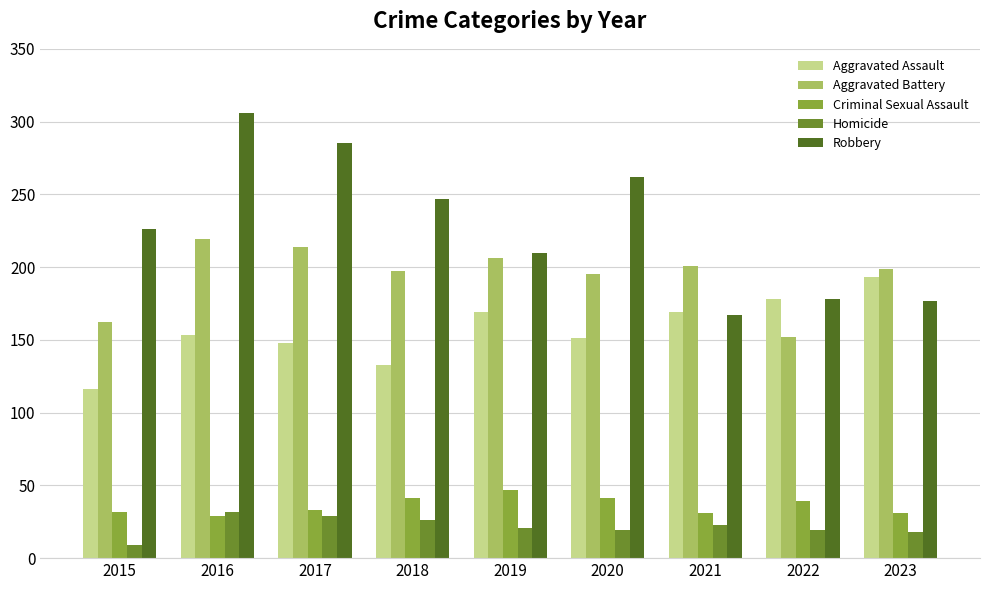

What is the average value of the Aggravated Battery series?

194